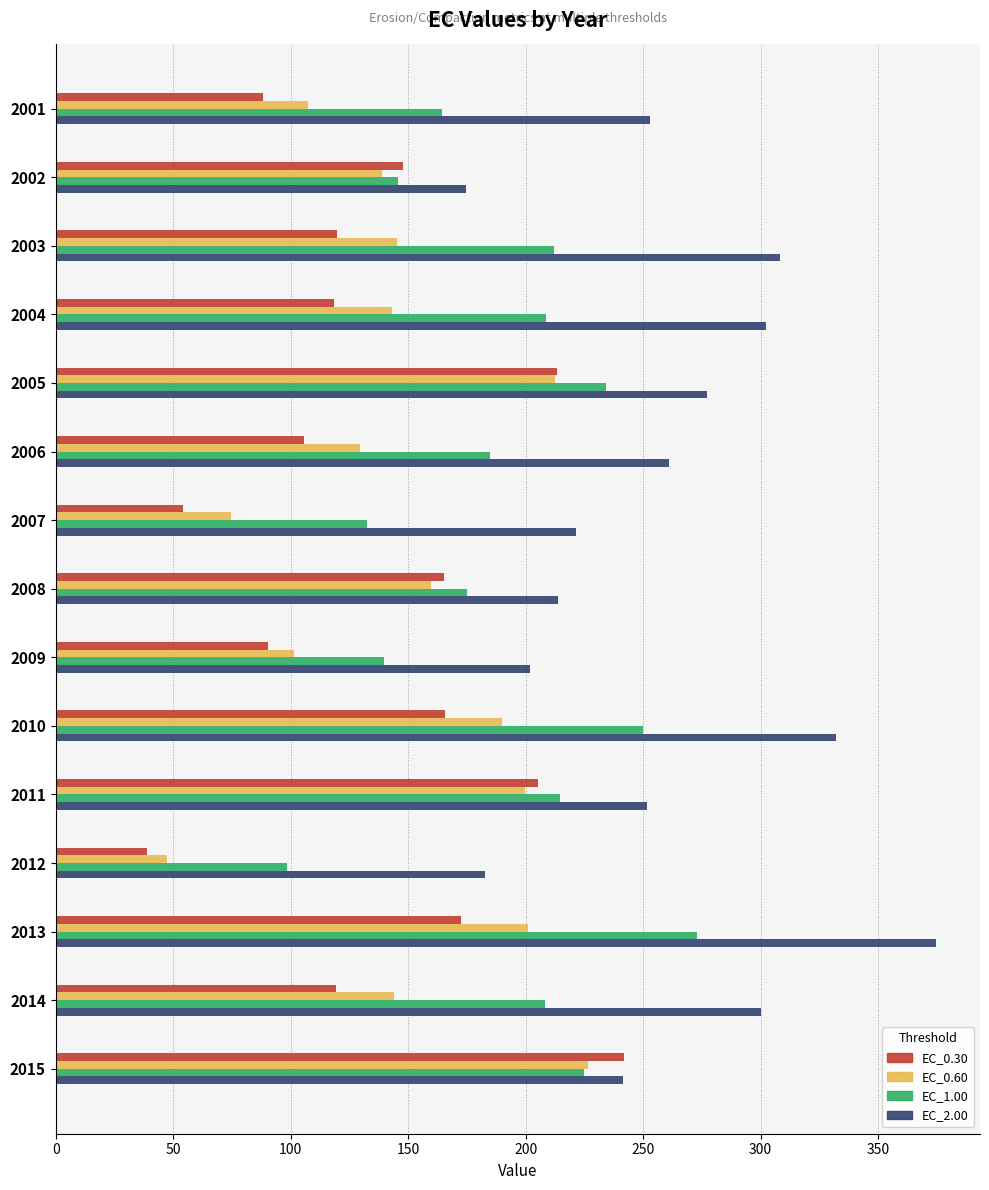

What value does the EC_0.60 series have at 2014?

144.0